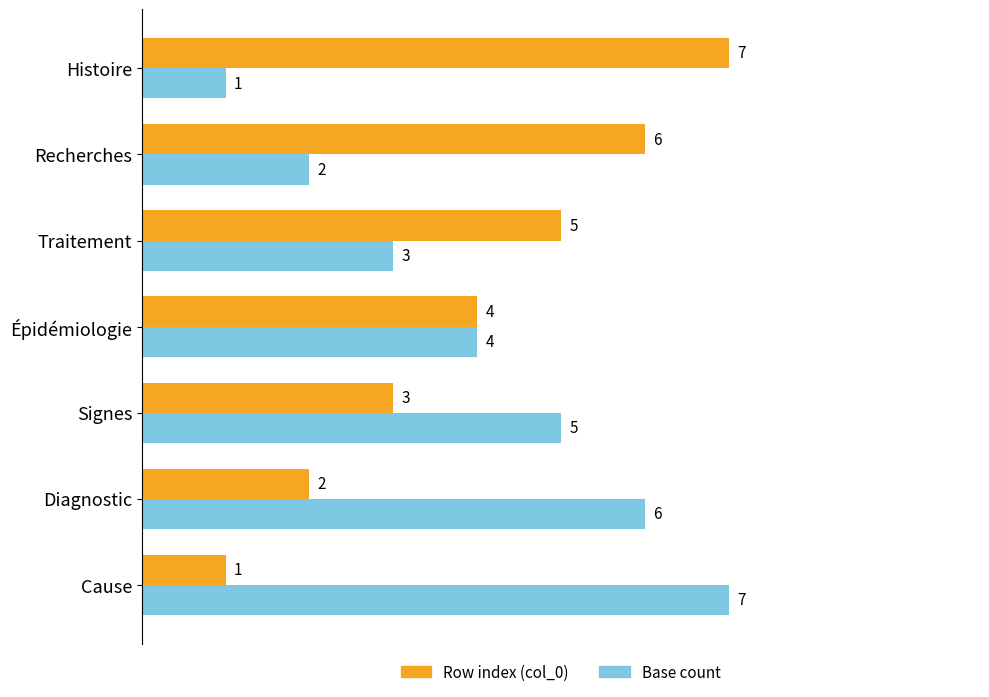

Rank the series at Traitement from lowest to highest value.

Base count, Row index (col_0)